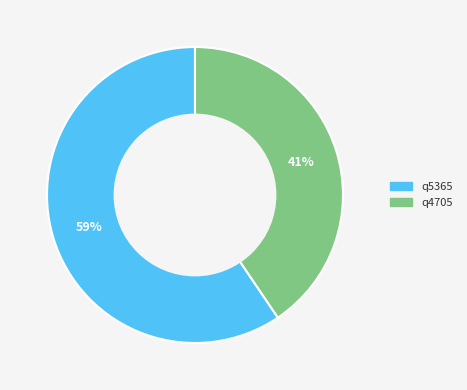

The q5365 slice represents 59% of the pie. True or false?

True